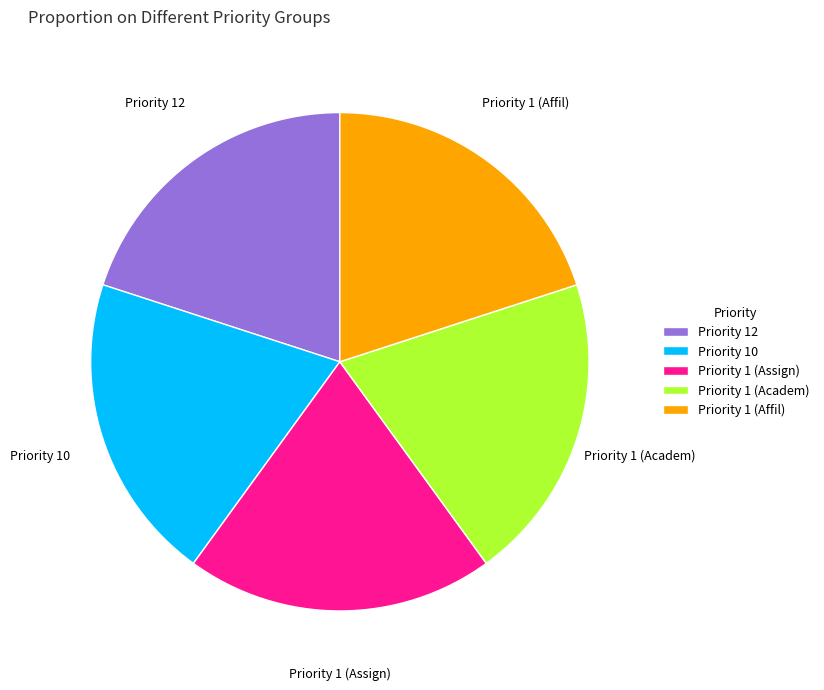

What is the ratio of the value at Priority 12 to the value at Priority 1 (Affil)?

1.0